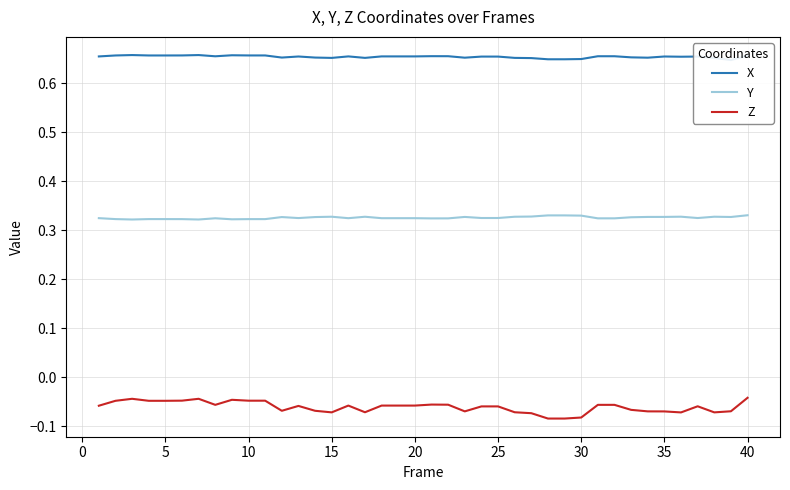

True or false: Y and Z intersect in this chart.

False